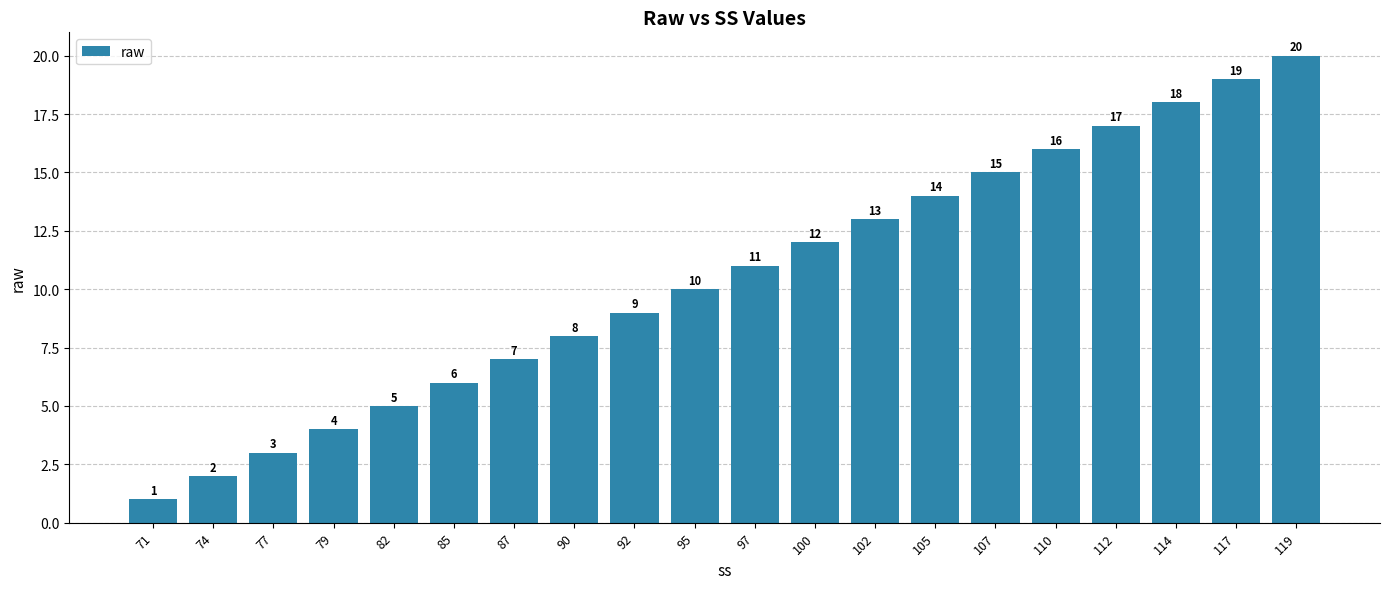

At which category does the chart reach its peak across all series?

119